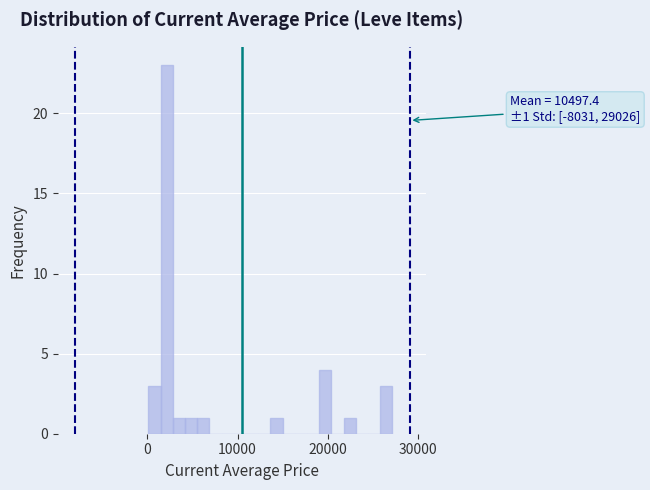

Around what value on the x-axis is the tallest bar? Give the approximate position of its centre, as read against the axis.

2000